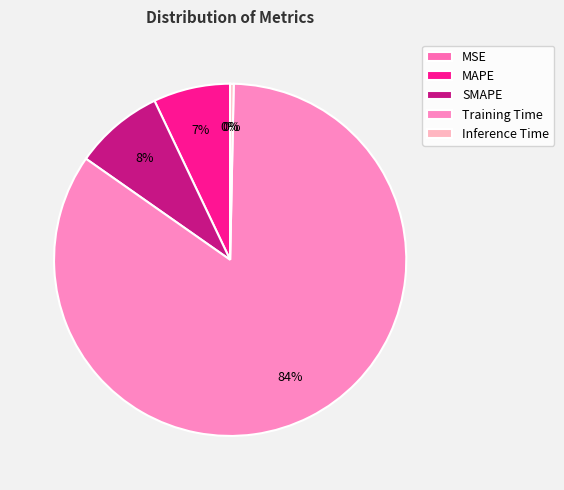

Which slice is the smallest?

MSE